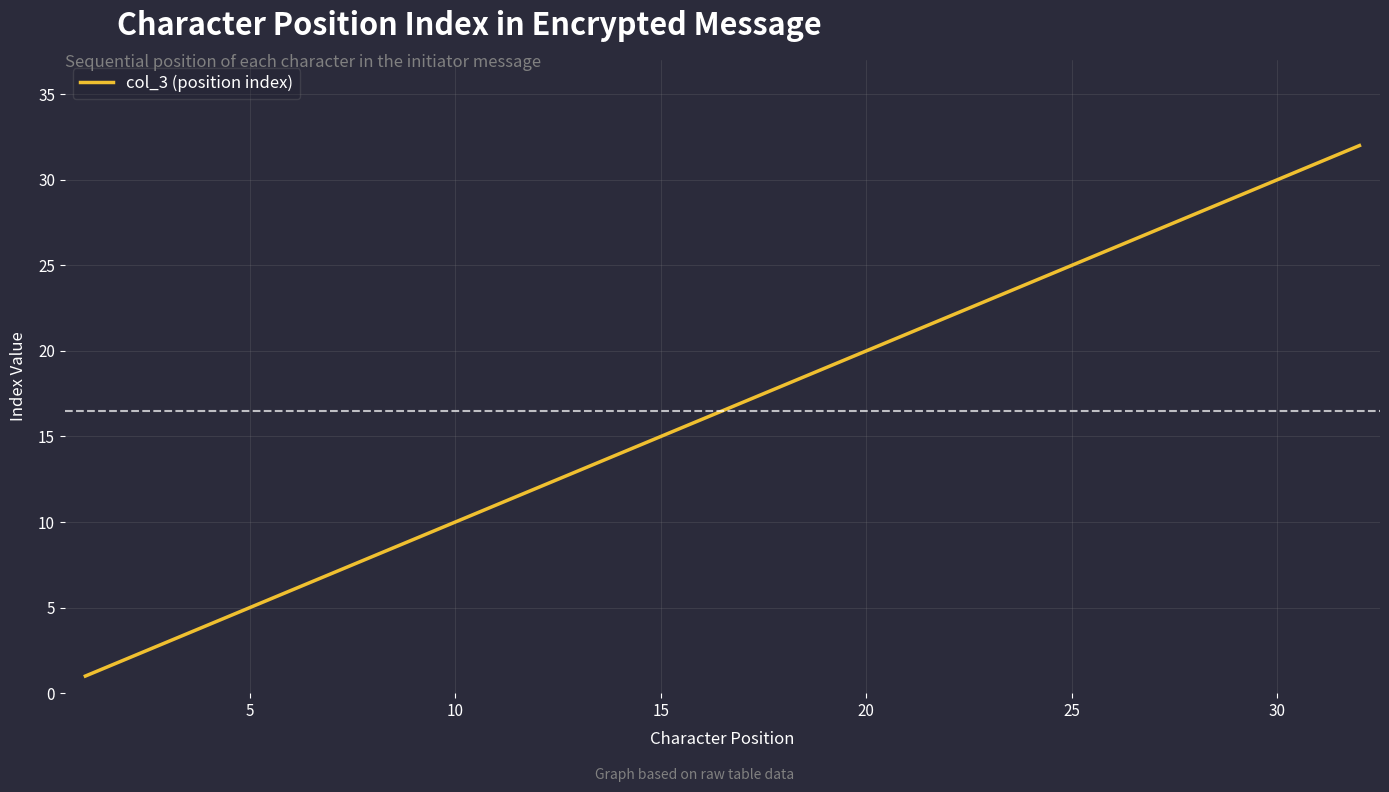

What is the greatest value displayed?

32